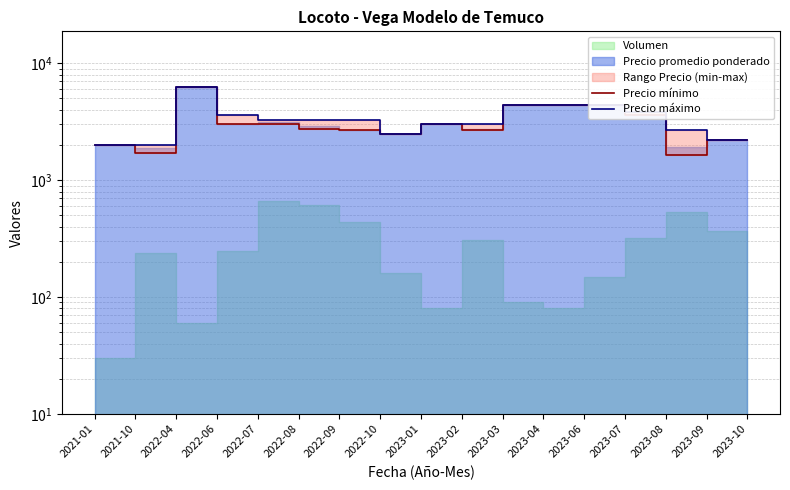

How many lines are shown in the chart?

2